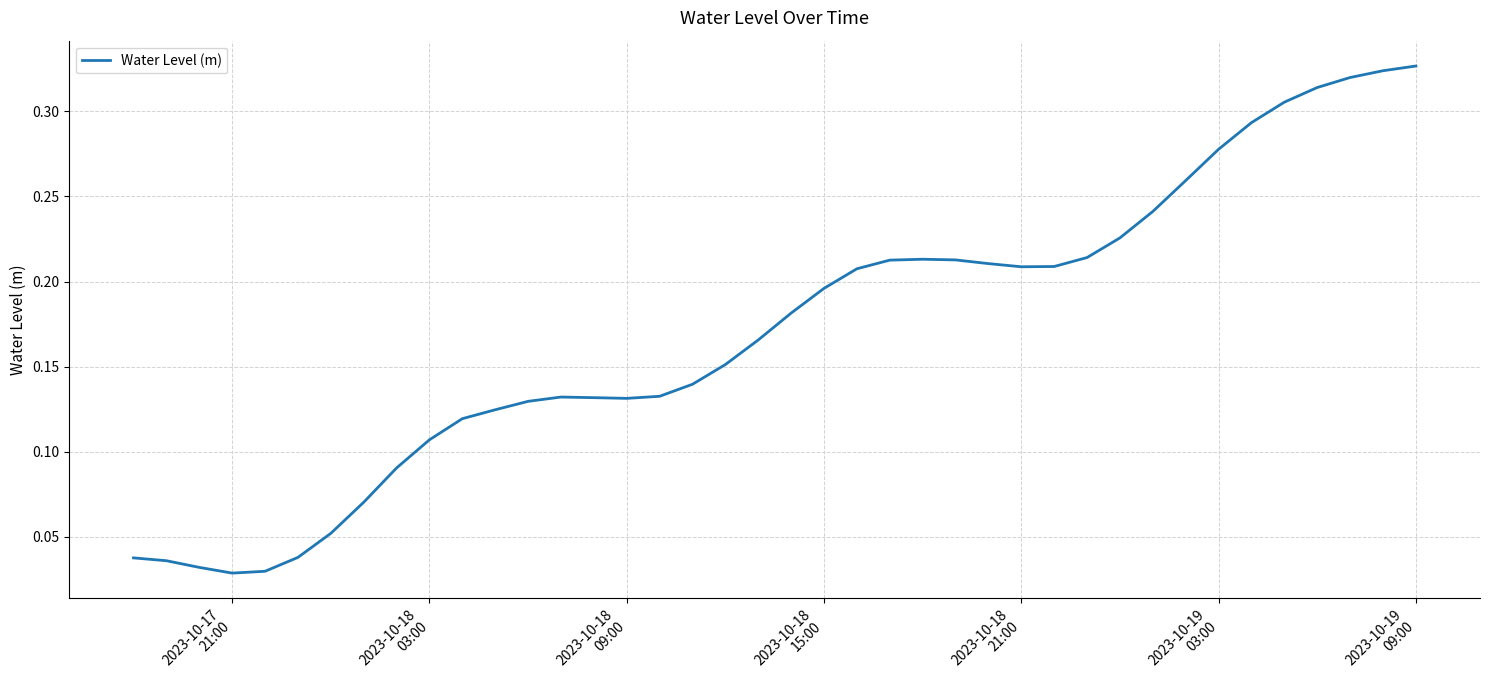

How many lines are shown in the chart?

1